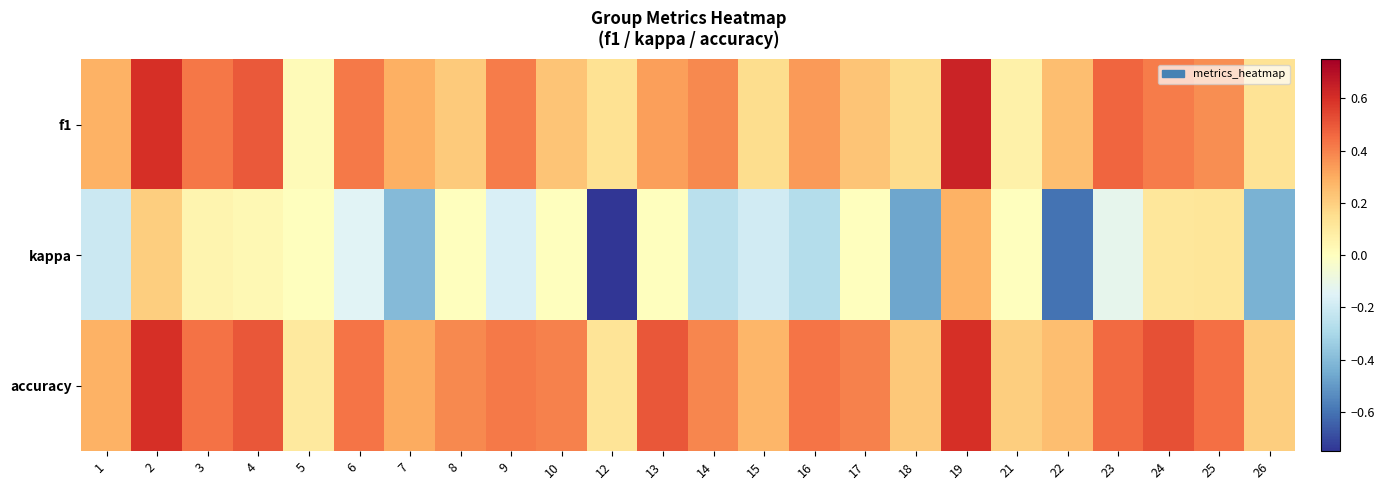

Reading right to left, extract all data points from this chart.

f1: 26=0.1	25=0.4	24=0.4	23=0.5	22=0.2	21=0.1	19=0.6	18=0.2	17=0.2	16=0.3	15=0.2	14=0.4	13=0.3	12=0.1	10=0.2	9=0.4	8=0.2	7=0.3	6=0.4	5=0.0	4=0.5	3=0.4	2=0.6	1=0.3
kappa: 26=-0.4	25=0.1	24=0.1	23=-0.1	22=-0.6	21=0.0	19=0.3	18=-0.5	17=0.0	16=-0.3	15=-0.2	14=-0.3	13=0.0	12=-0.8	10=0.0	9=-0.2	8=0.0	7=-0.4	6=-0.1	5=0.0	4=0.0	3=0.1	2=0.2	1=-0.2
accuracy: 26=0.2	25=0.4	24=0.5	23=0.5	22=0.2	21=0.2	19=0.6	18=0.2	17=0.4	16=0.4	15=0.3	14=0.4	13=0.5	12=0.1	10=0.4	9=0.4	8=0.4	7=0.3	6=0.4	5=0.1	4=0.5	3=0.4	2=0.6	1=0.3